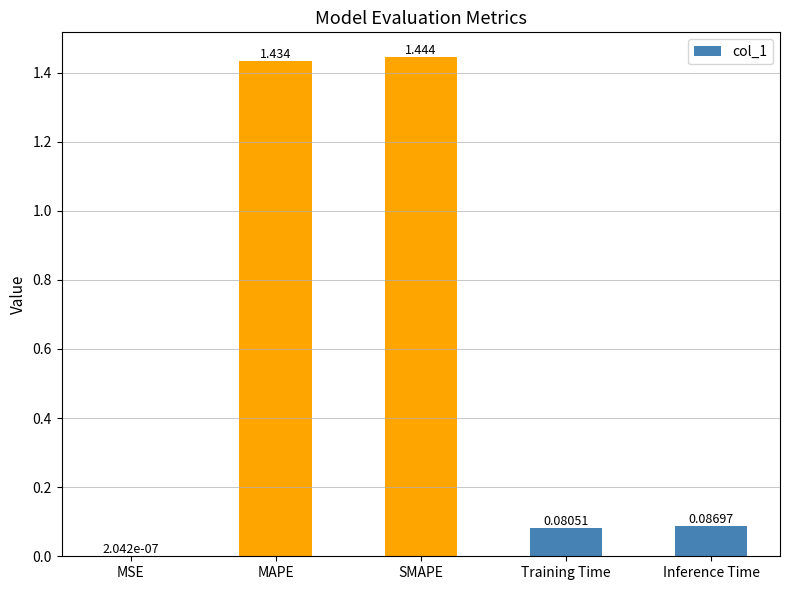

How many categories are shown in the chart?

5